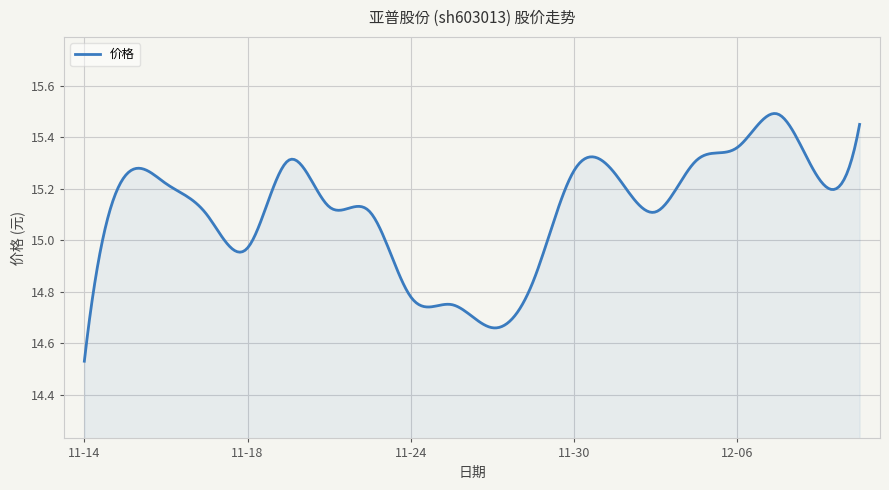

What is the difference between the maximum and minimum values?

1.0